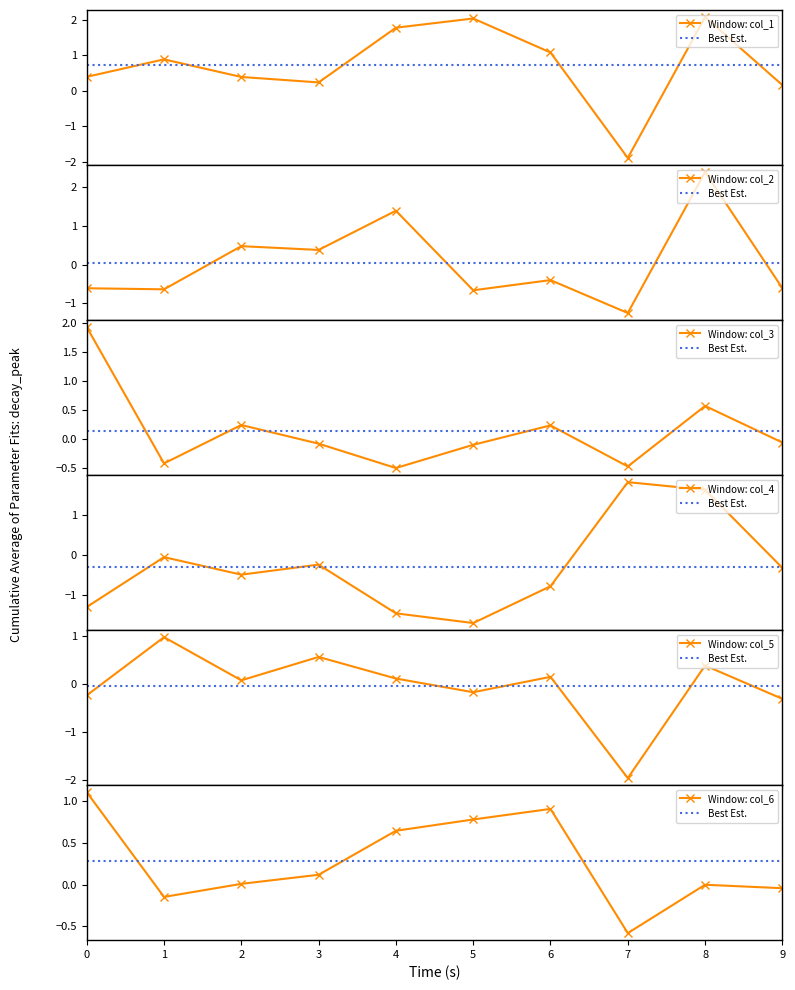

Where is the first local minimum for col_2?

1